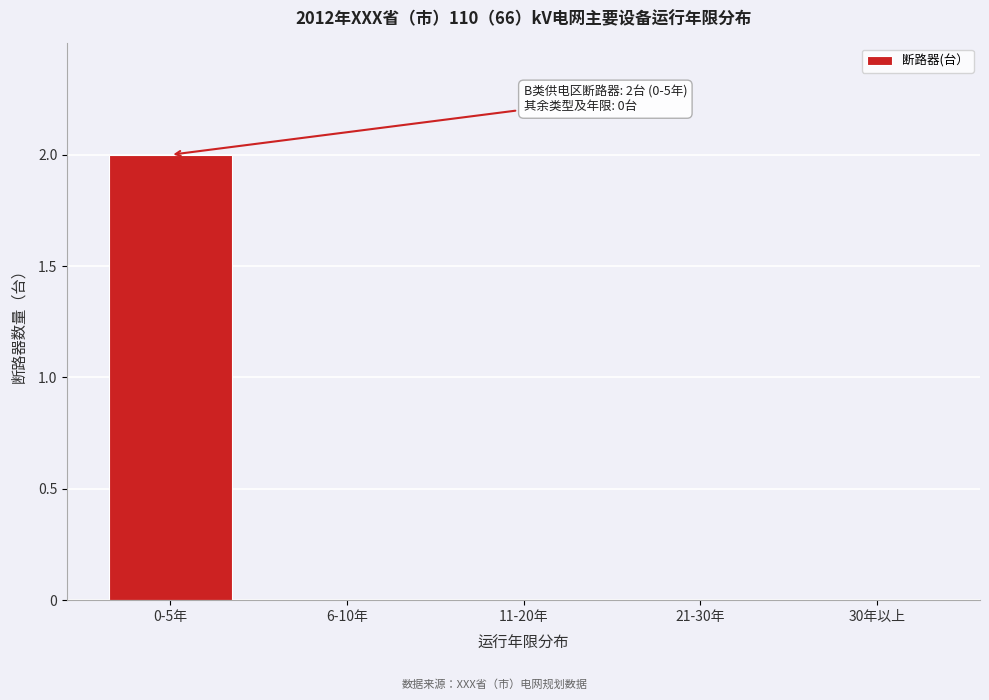

Reading left to right, extract all data points from this chart.

0-5年=2	6-10年=0	11-20年=0	21-30年=0	30年以上=0